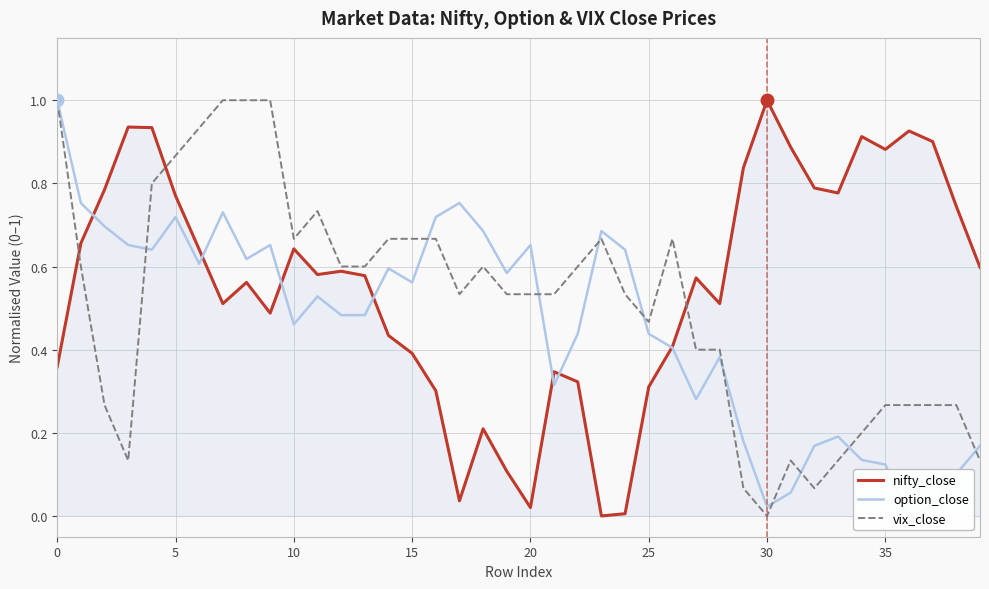

List the series in order of their peak value, lowest first.

nifty_close, option_close, vix_close